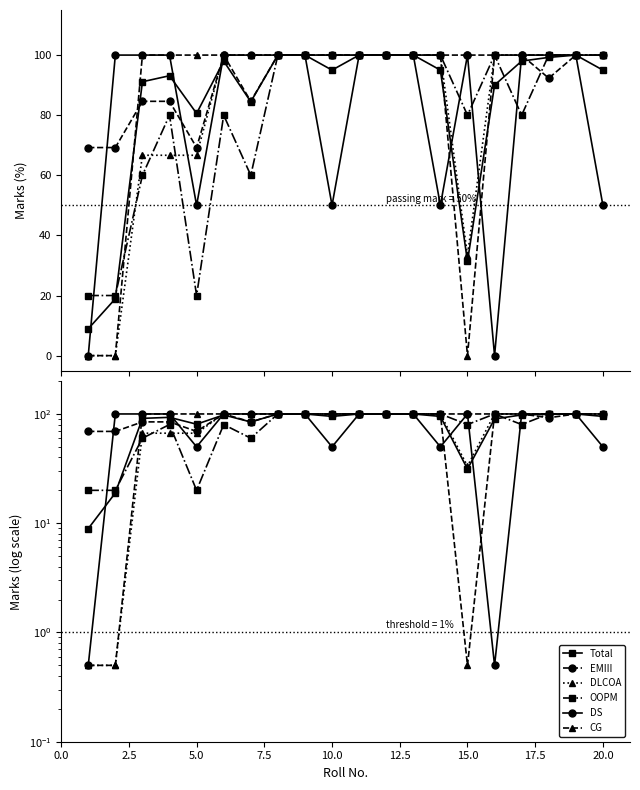

How many data points in DLCOA are less than 100?

6